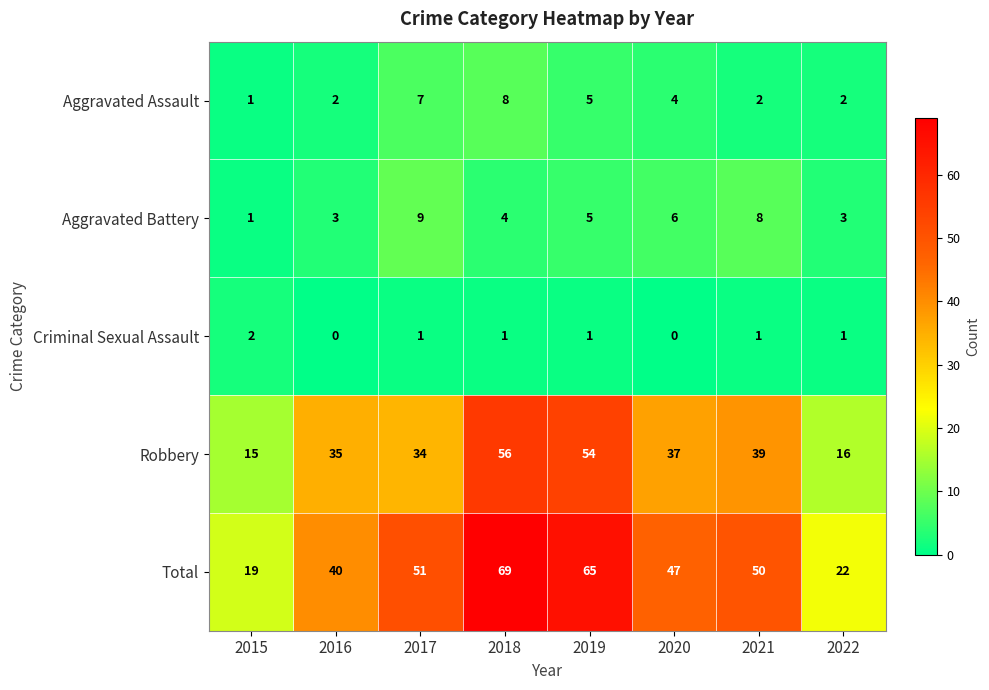

Which series changed the most between 2018 and 2022?

Total